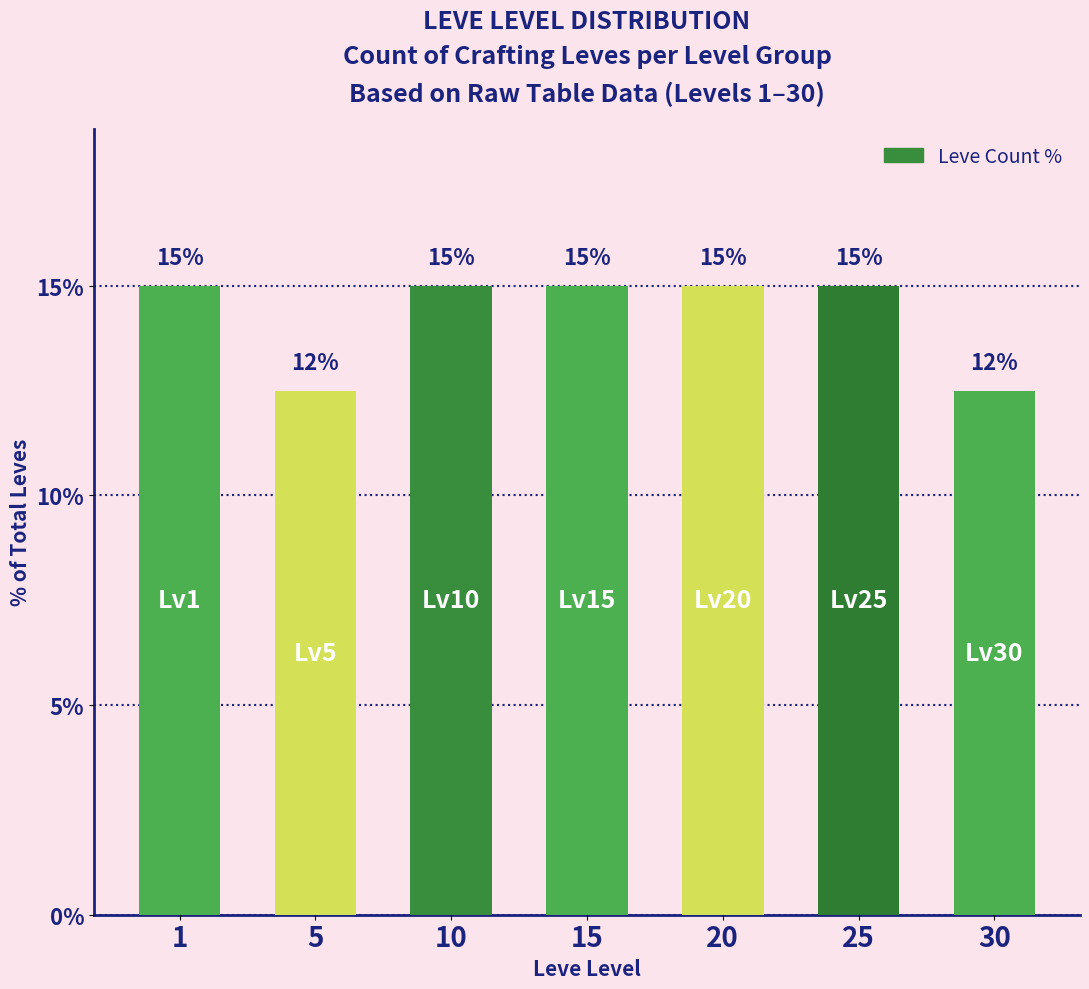

What is the value of the 6th bar from the left?

15.0